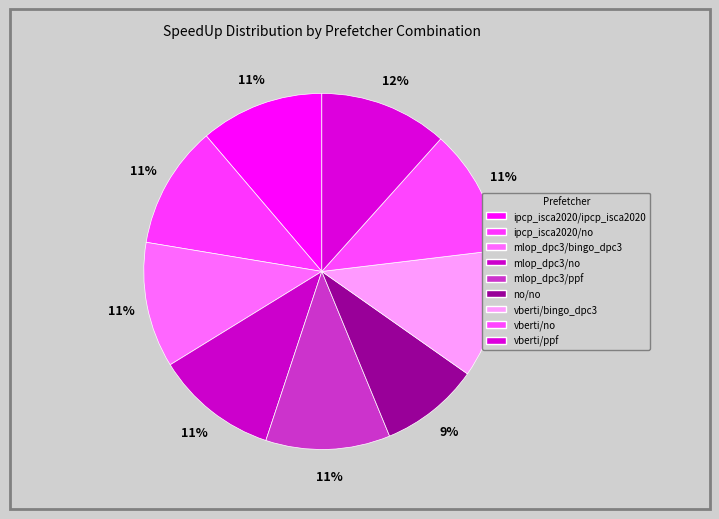

The vberti/no slice represents 11% of the pie. True or false?

True